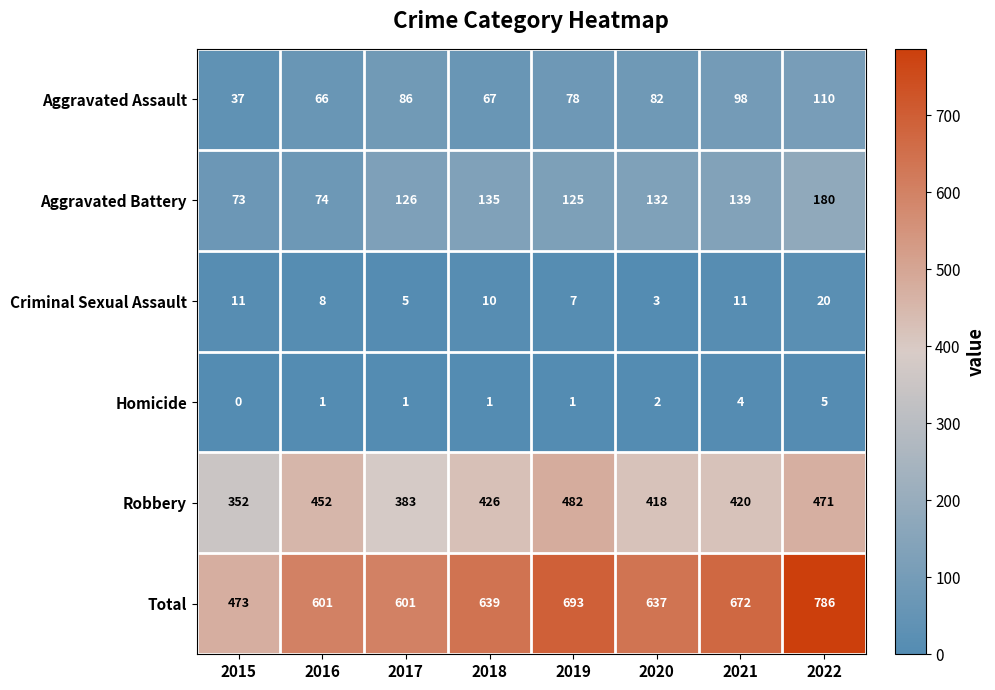

Count the number of data series in this chart.

6